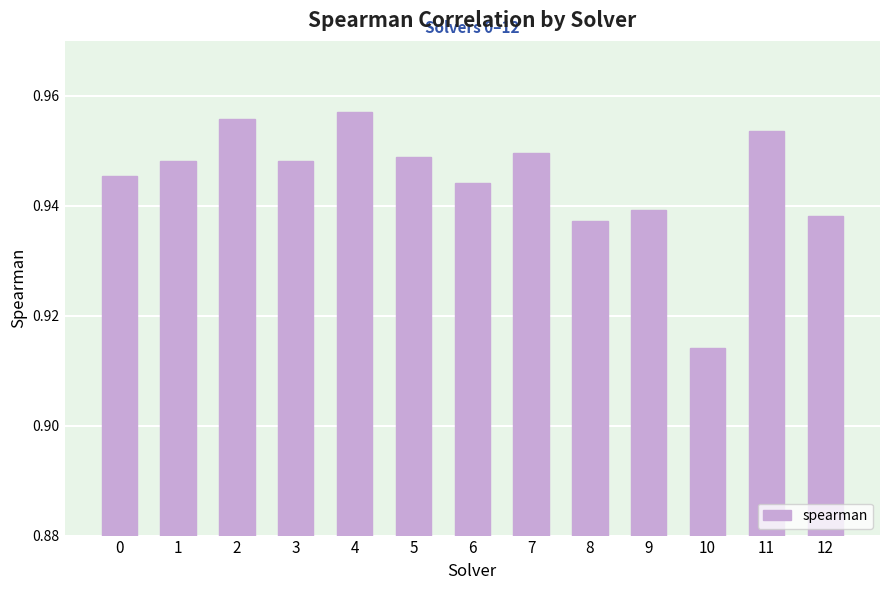

True or false: the data shows 0.6 at 5.

False